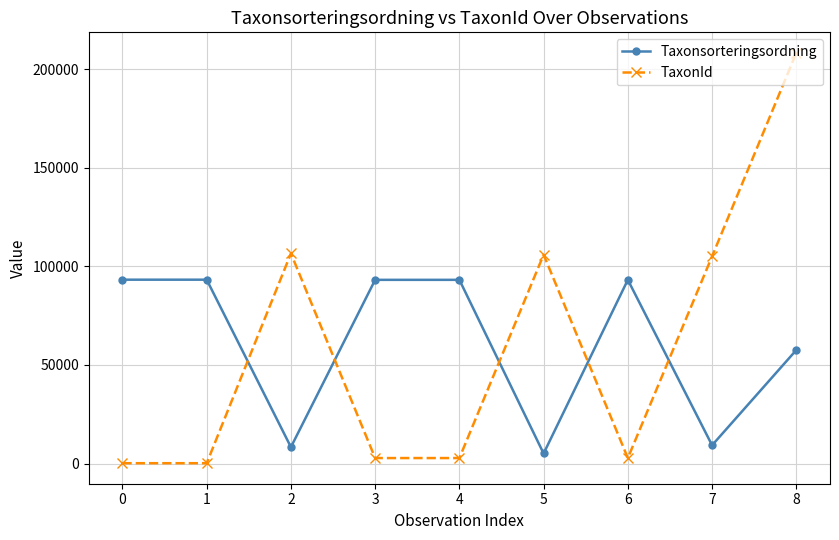

What is the sum of the Taxonsorteringsordning values at 6 and 4?

186342